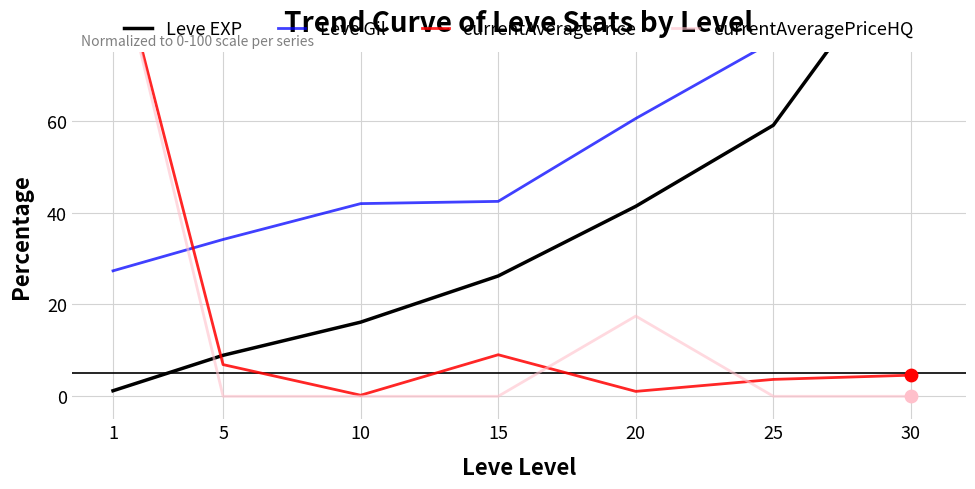

At how many categories does at least one series exceed 57?

4